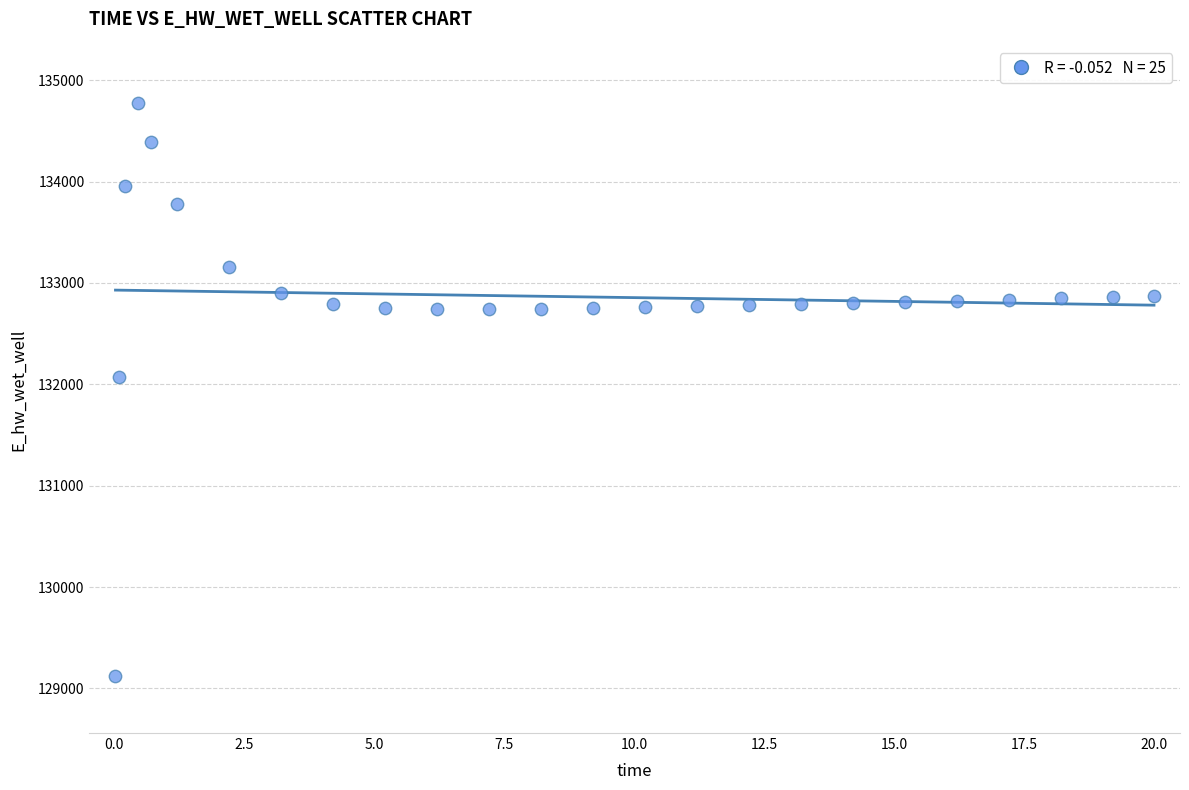

What is the range of X values (max minus min)?

20.0